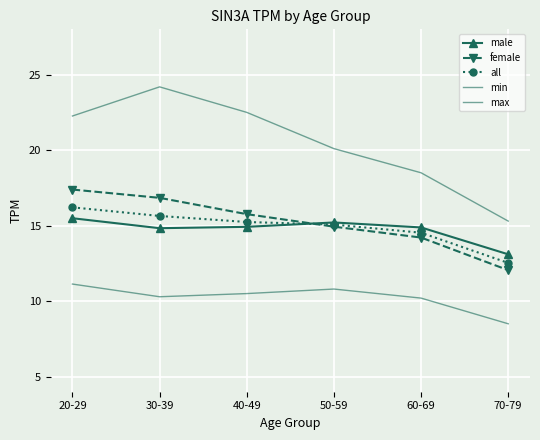

True or false: max has a value of 18.5 at 60-69.

True